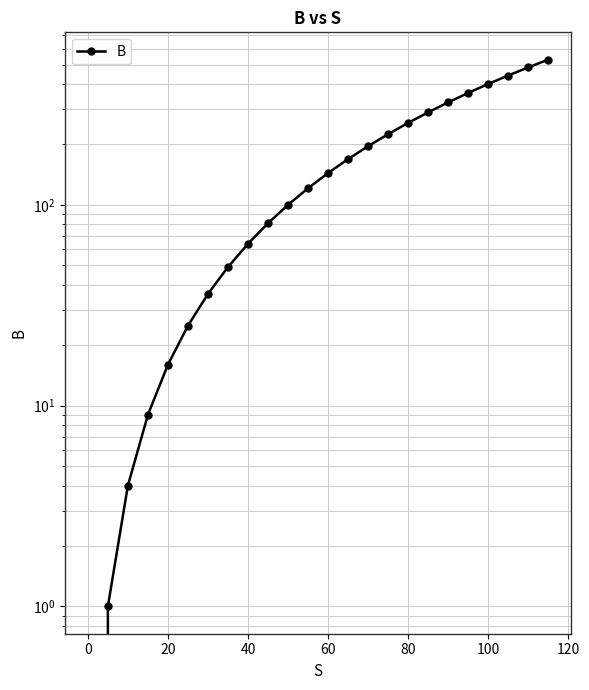

How many lines are shown in the chart?

1